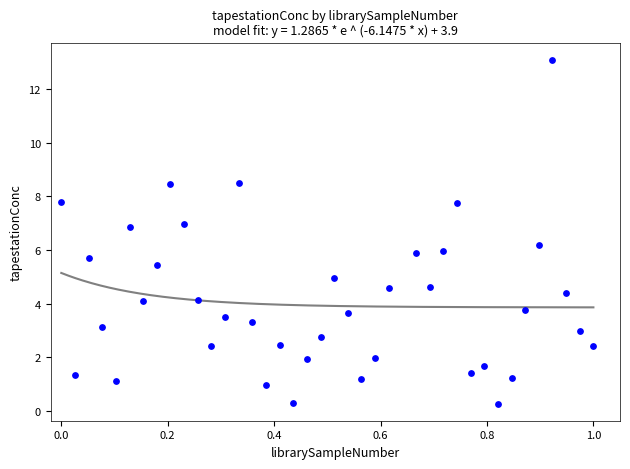

What is the range of X values (max minus min)?

1.0